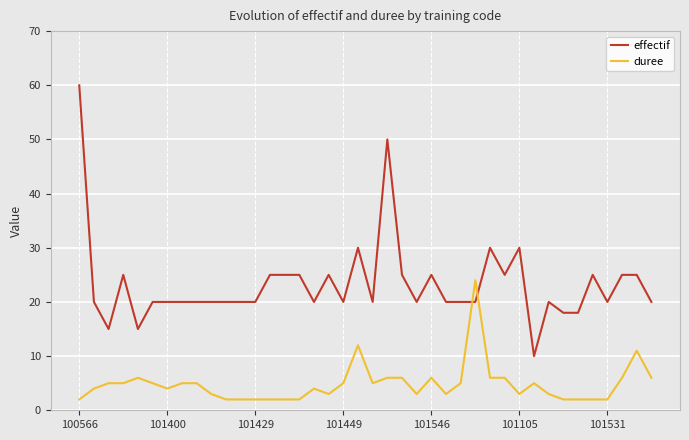

Which series has the widest spread of values?

effectif